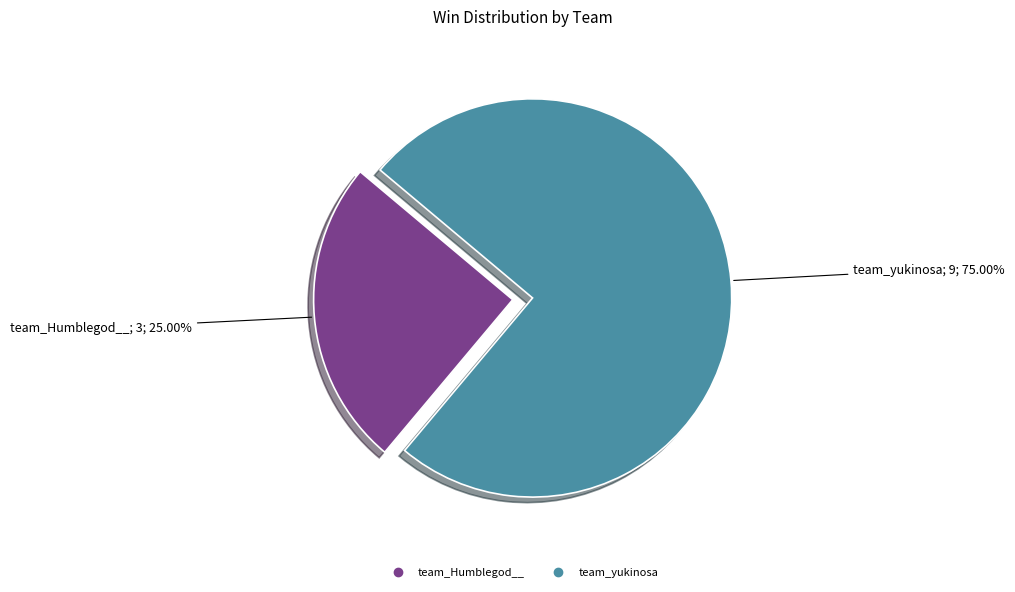

To the nearest percent, what is the average slice percentage?

50%